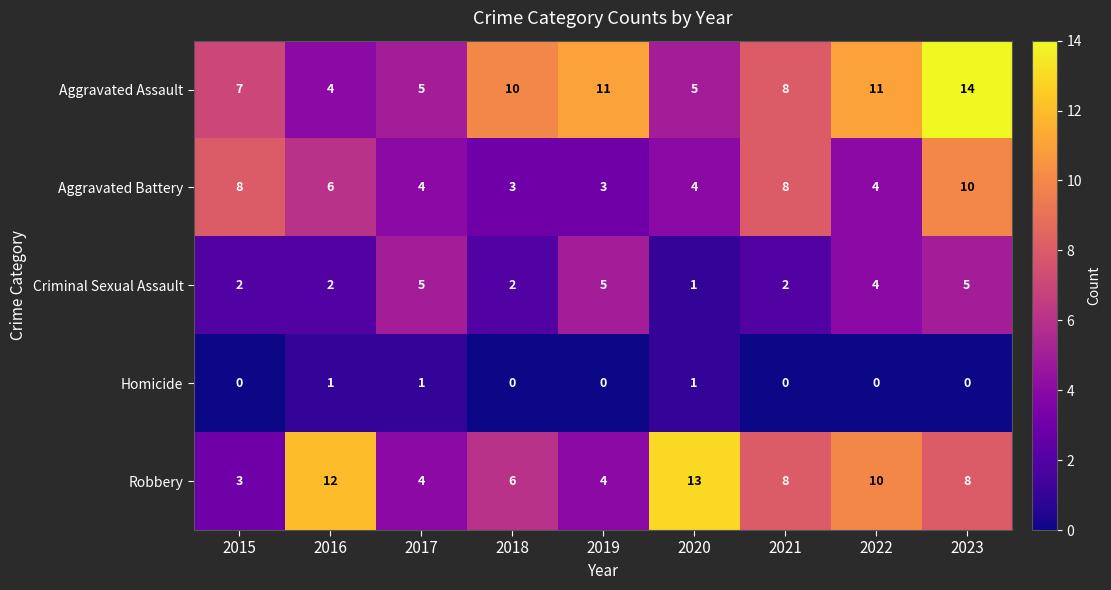

Is the value of Homicide at 2020 greater than the value of Aggravated Assault at 2018?

No